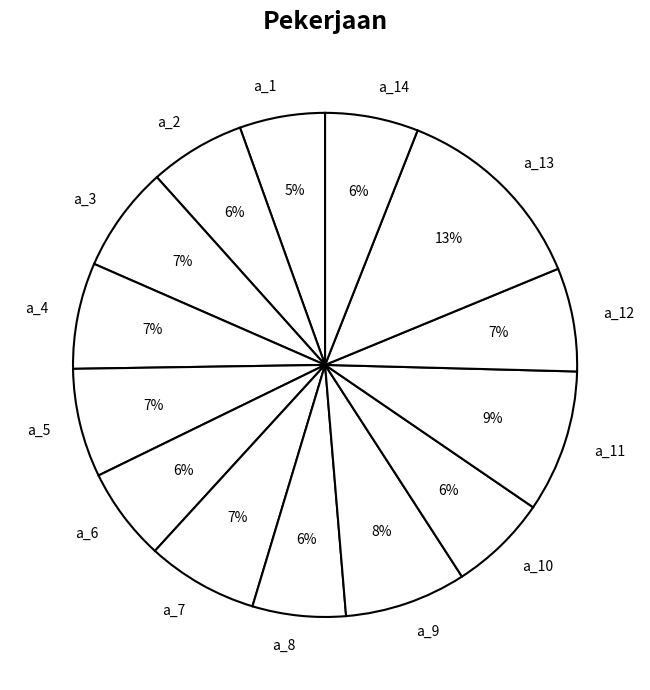

To the nearest percent, what percentage of the pie is a_10?

6%